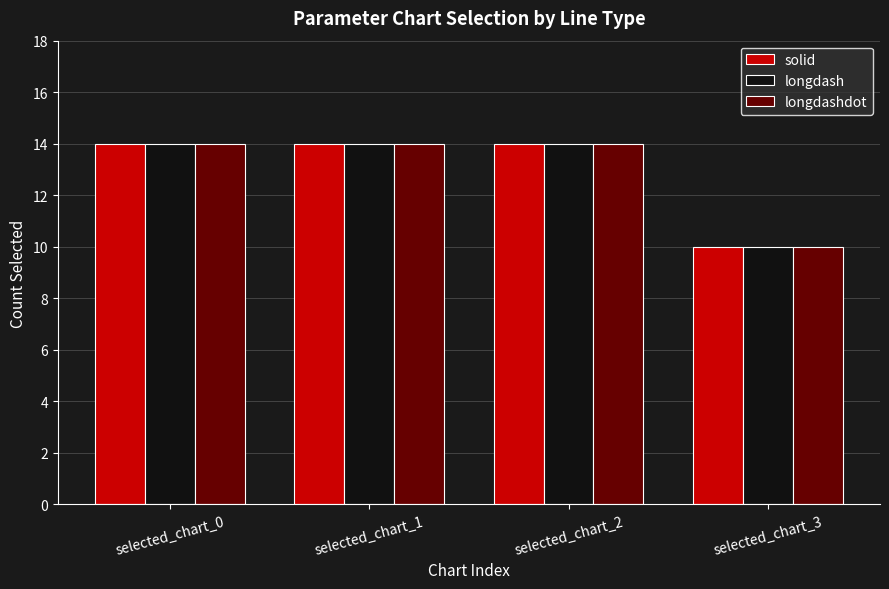

What is the approximate value of longdash at selected_chart_1?

14